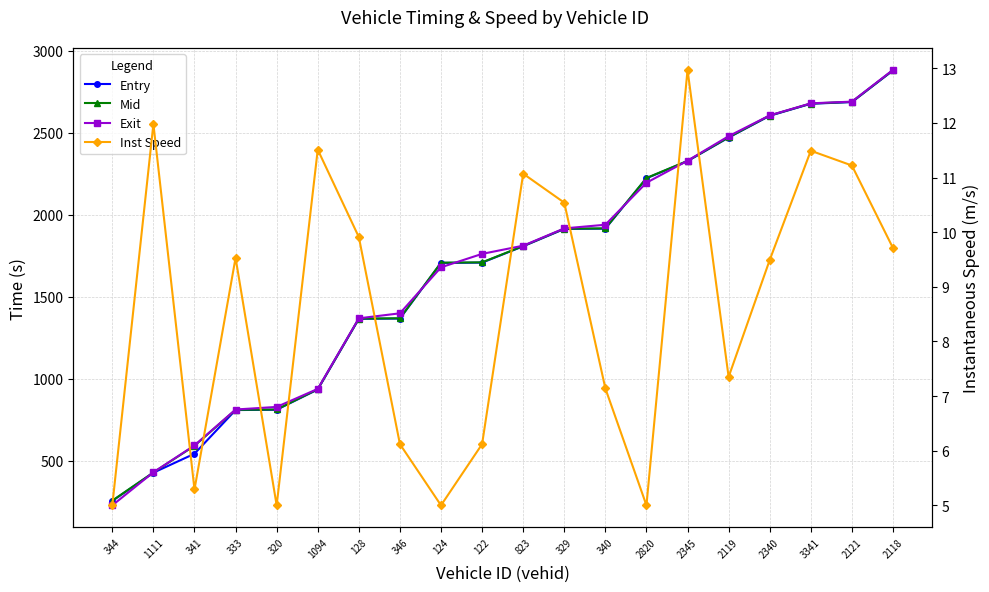

At which label is Mid closest to 1568?

124